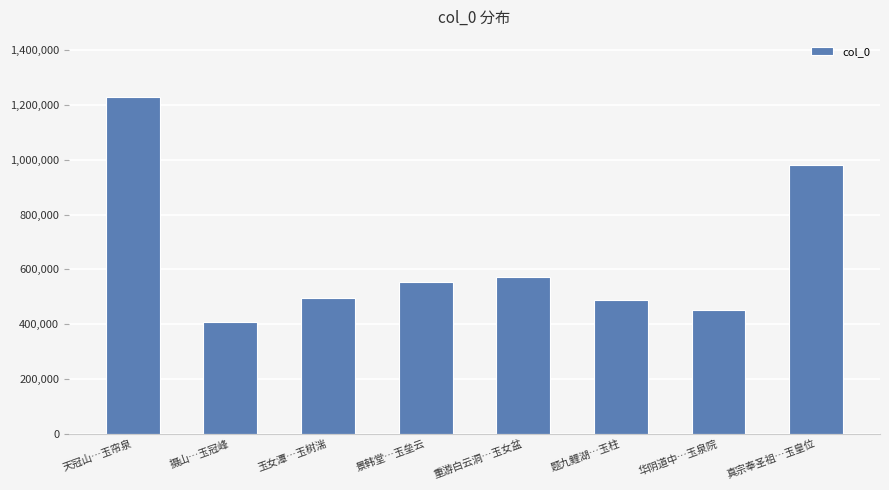

True or false: the data shows 452606 at 华阴道中…玉泉院.

True